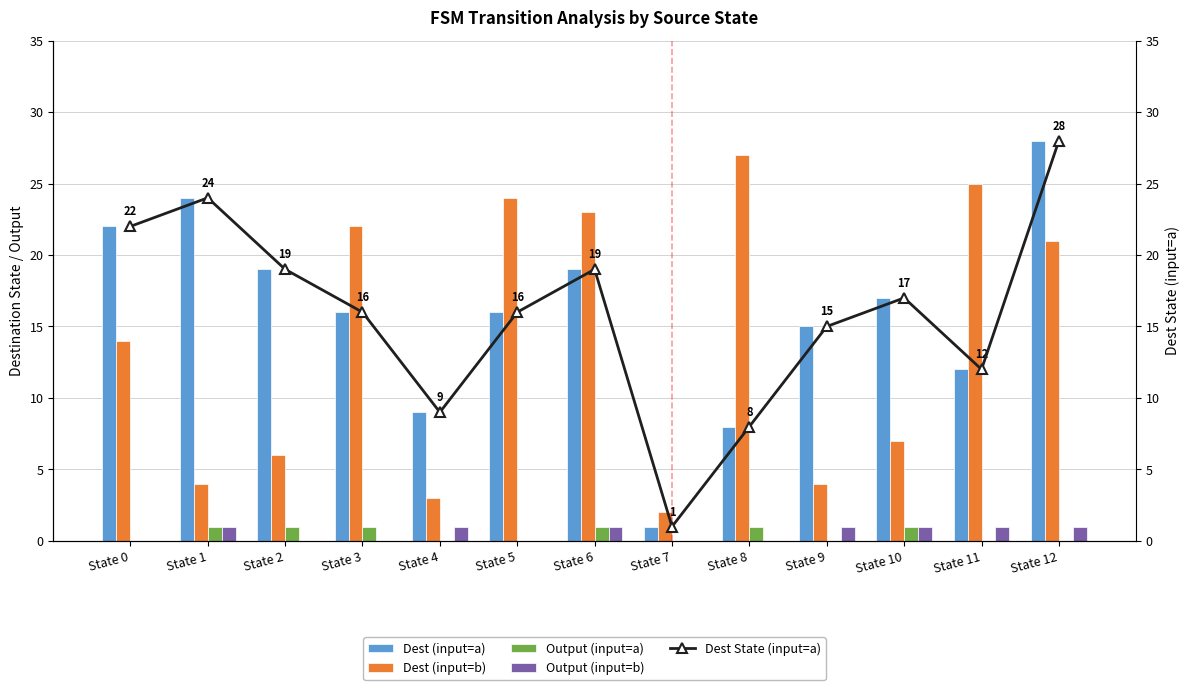

What is the value of the Output (input=a) bar at the 9th from the left?

1